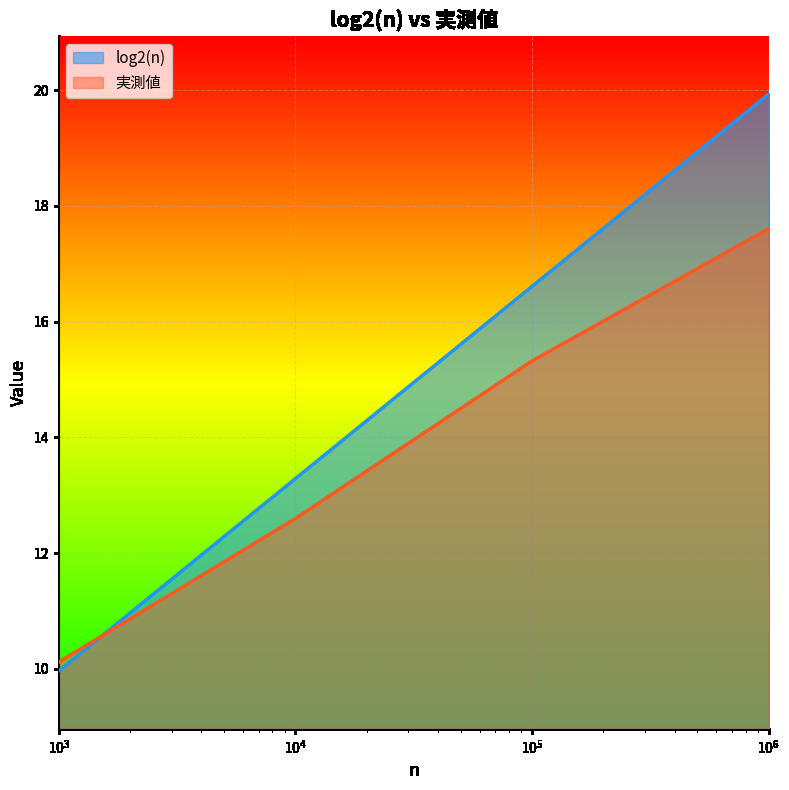

What is the difference between the maximum and minimum values in the log2(n) series?

10.0